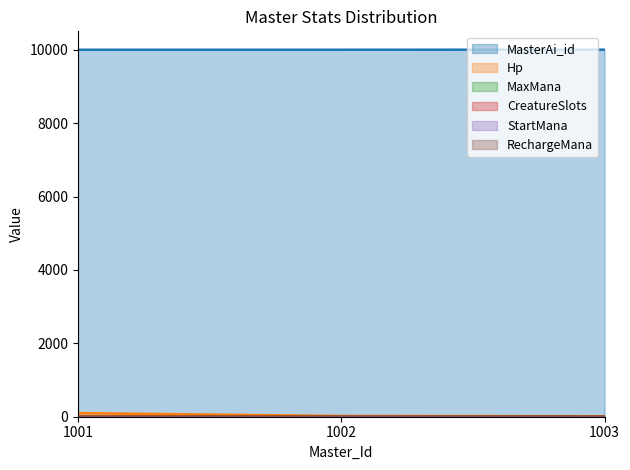

What value does the MasterAi_id series have at 1002?

10002